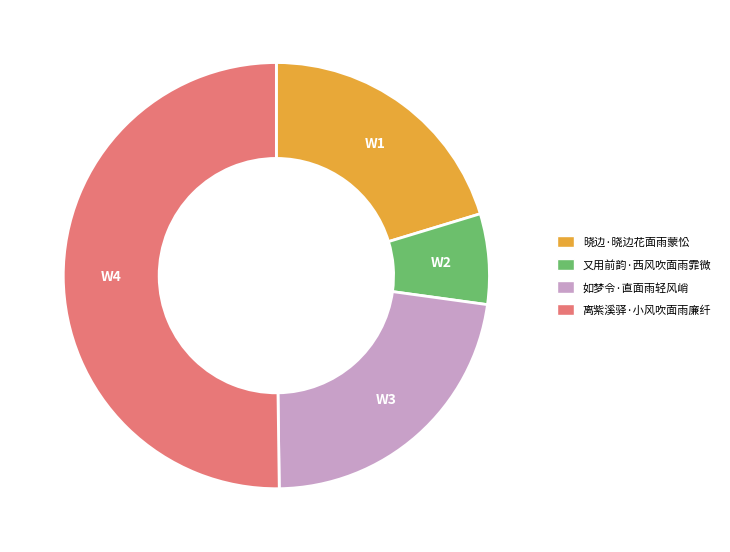

How many slices are in this pie chart?

4